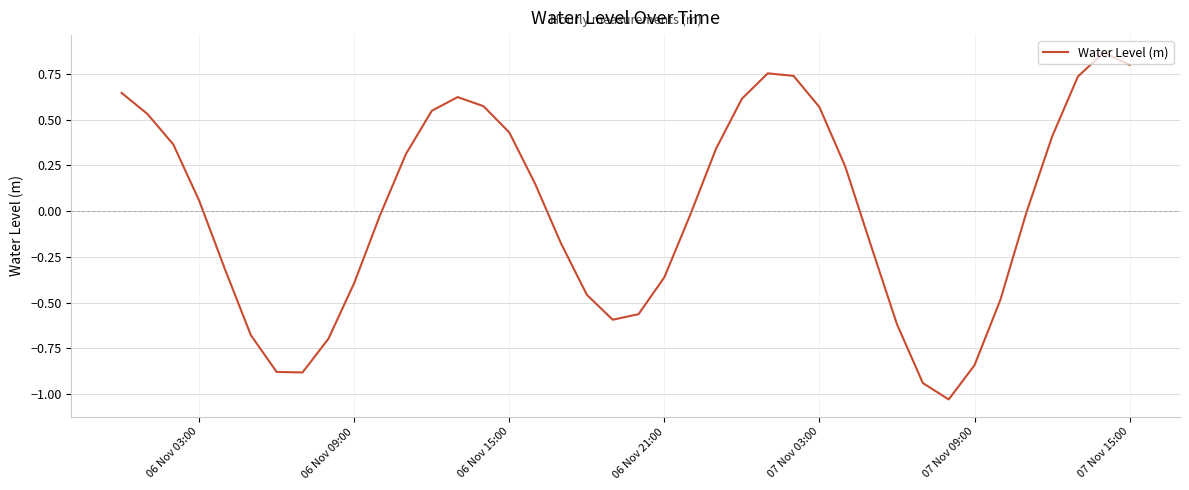

What is the difference between the maximum and minimum values?

1.9